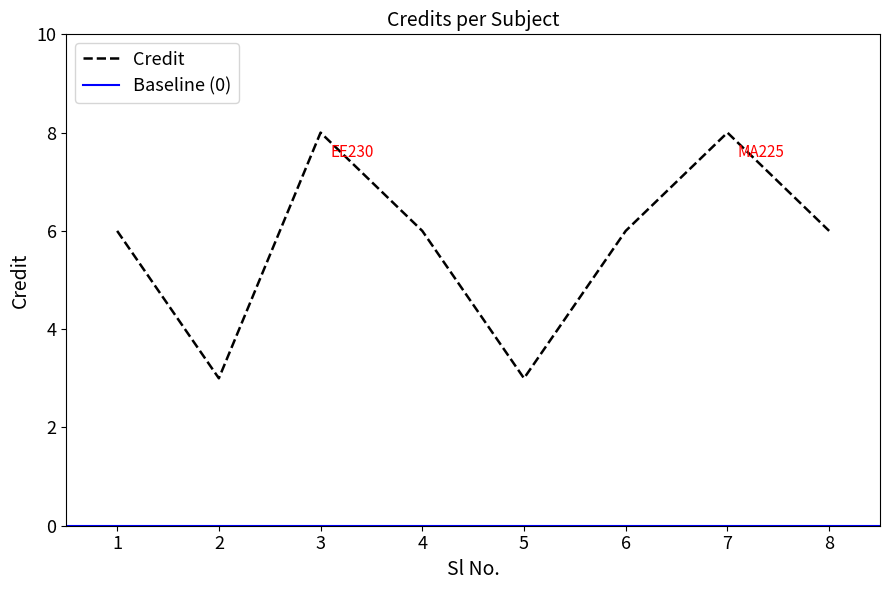

Which category has the highest value across all series?

3